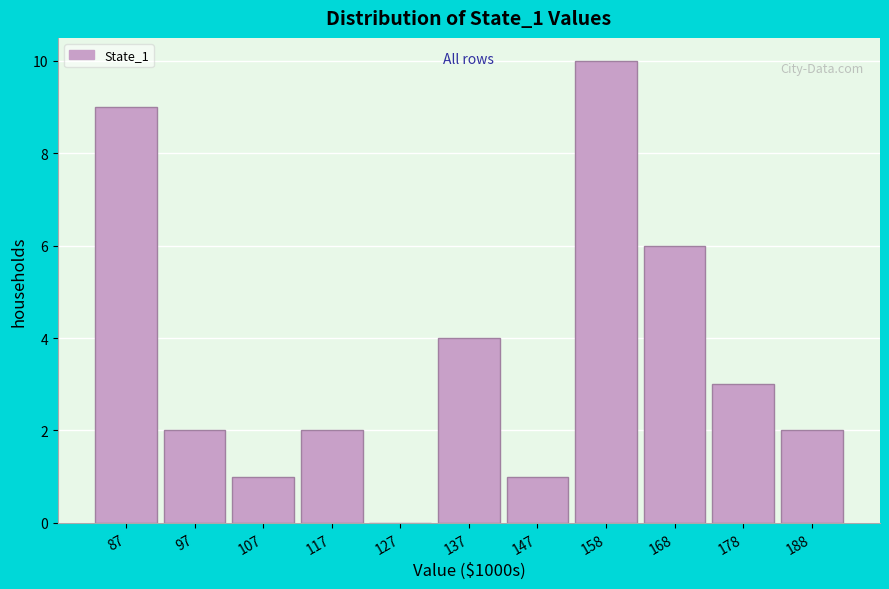

What is the height of the bar covering 82 to 92 on the x-axis? Neither the bar edges nor the heights are printed on the chart, so give them approximately, as read against the axes.

9